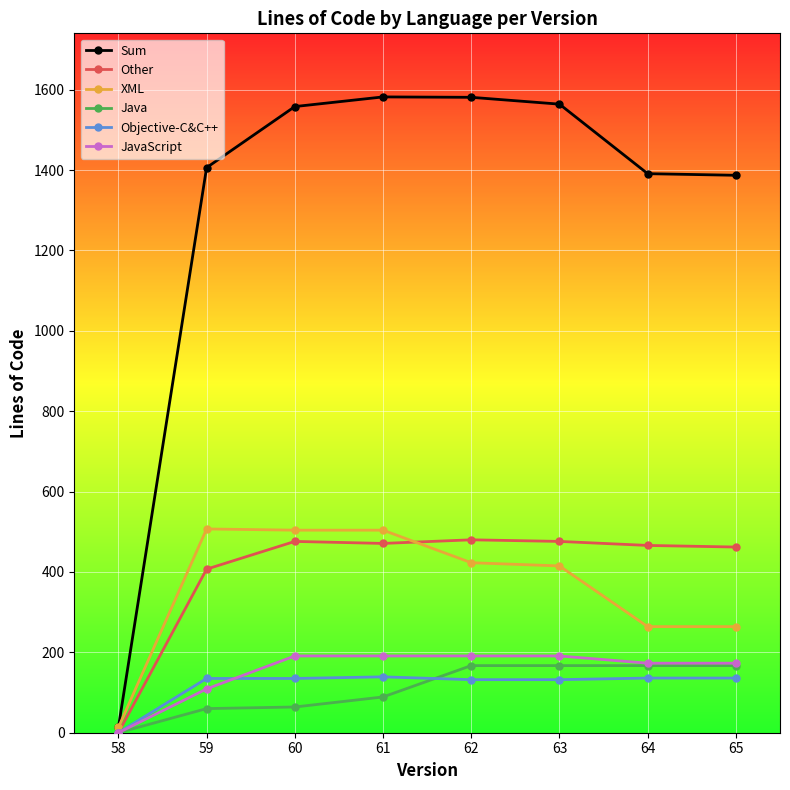

What is the difference between the highest and lowest values at 62?

1449